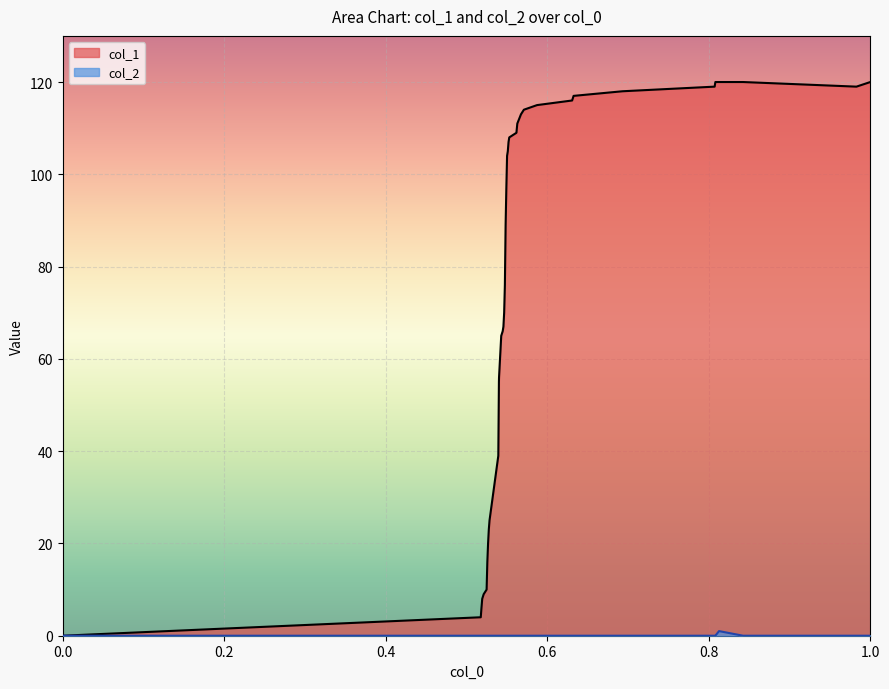

Which series has the widest spread of values?

col_1